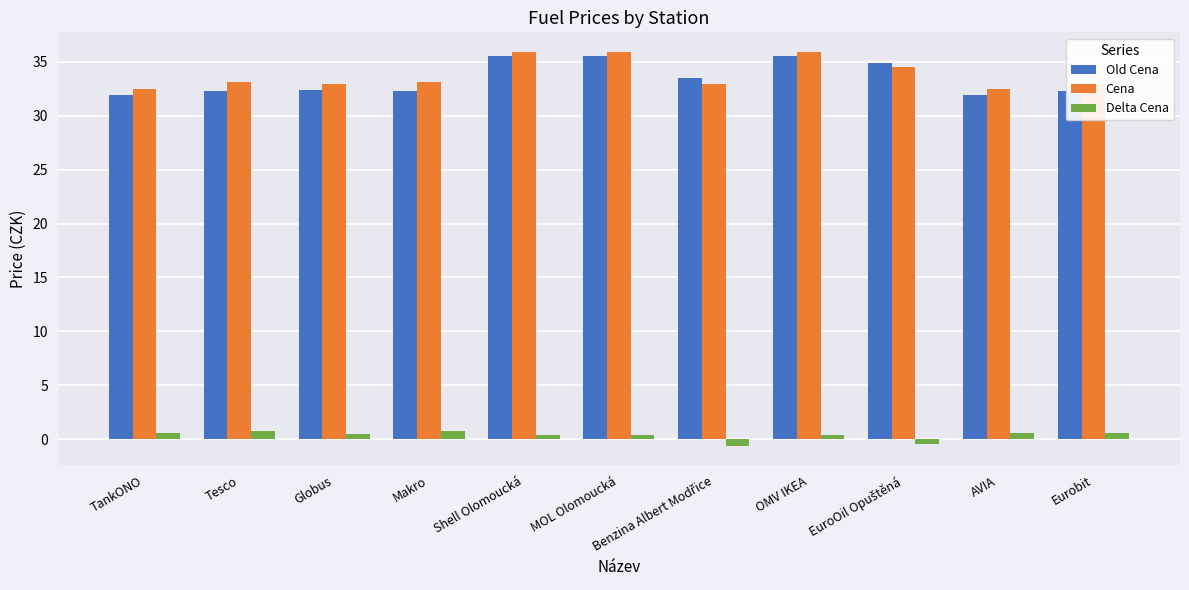

Which series has the largest total across all categories?

Cena